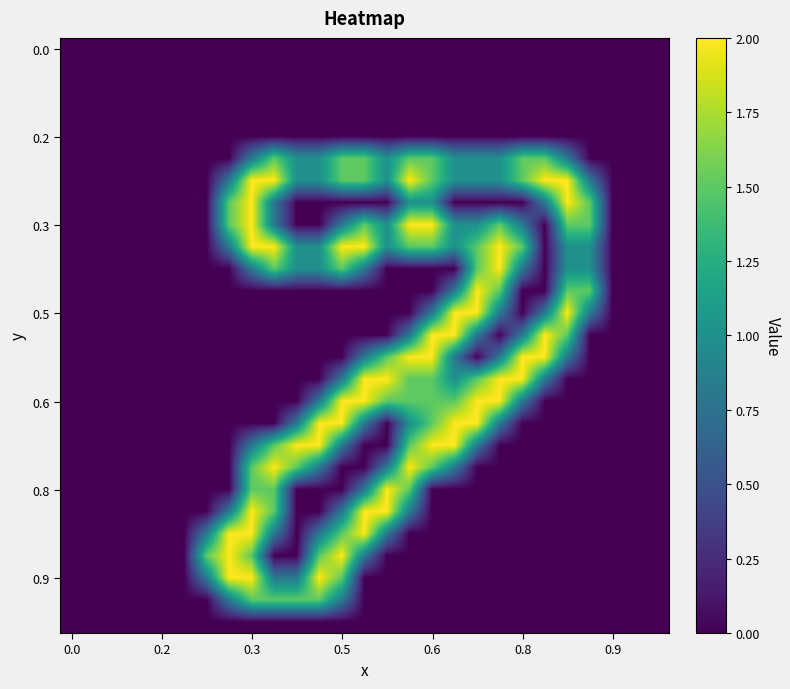

At how many categories does at least one series exceed 0?

18